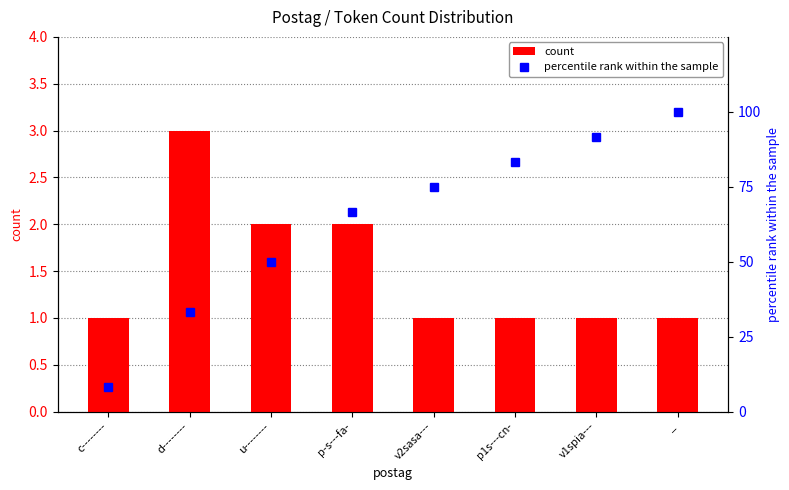

At which category does the chart reach its minimum across all series?

c--------